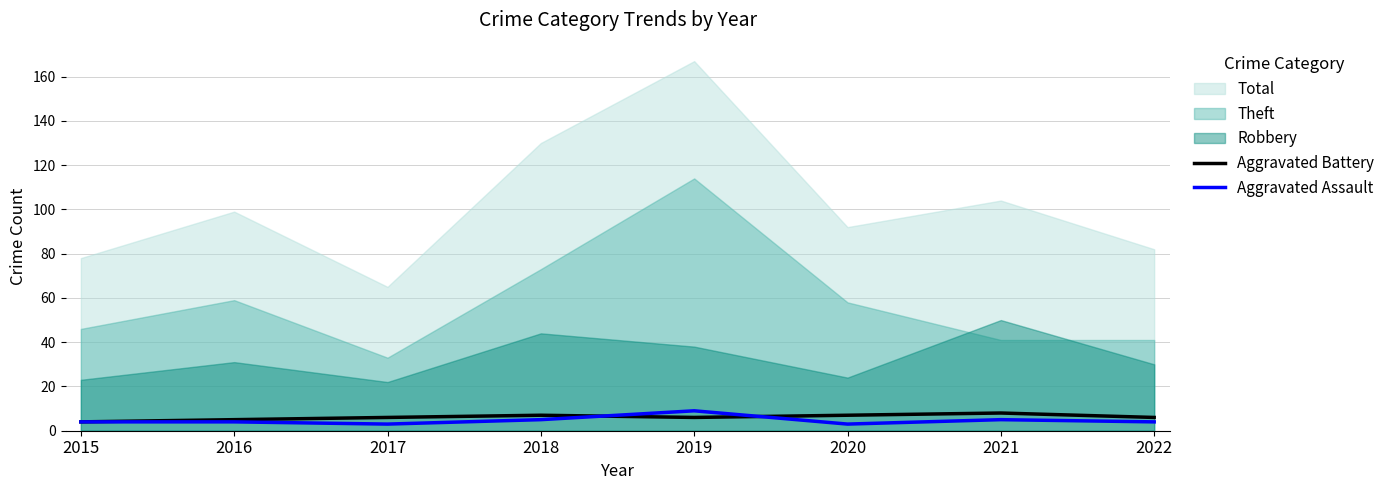

How many Aggravated Battery values are between 6 and 7?

5